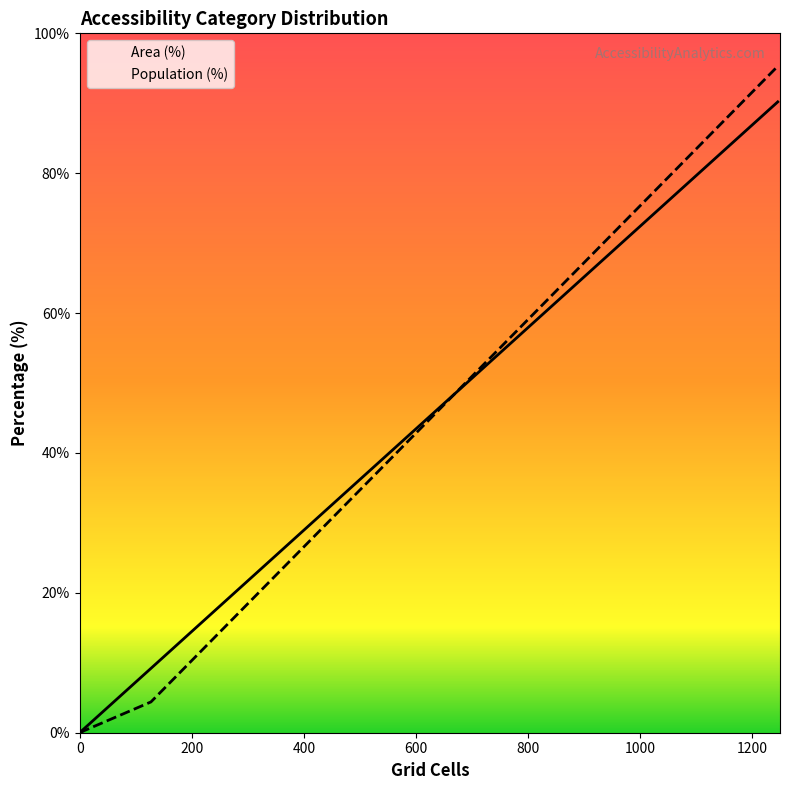

True or false: Area (%) and Population (%) intersect in this chart.

True